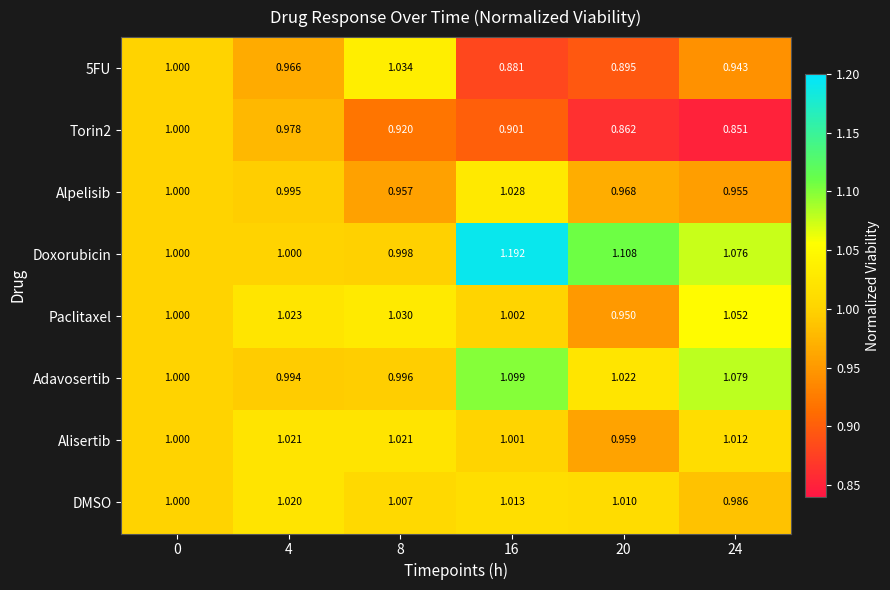

Which series has the largest range (max minus min)?

Doxorubicin